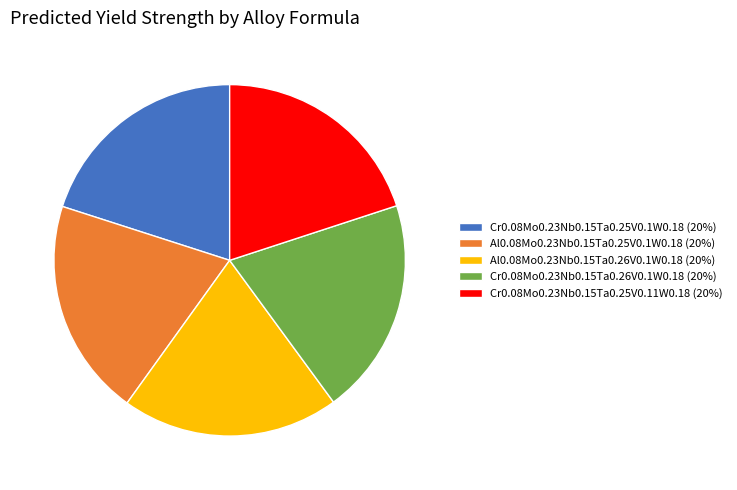

True or false: Cr0.08Mo0.23Nb0.15Ta0.25V0.11W0.18 accounts for 29% of the total.

False